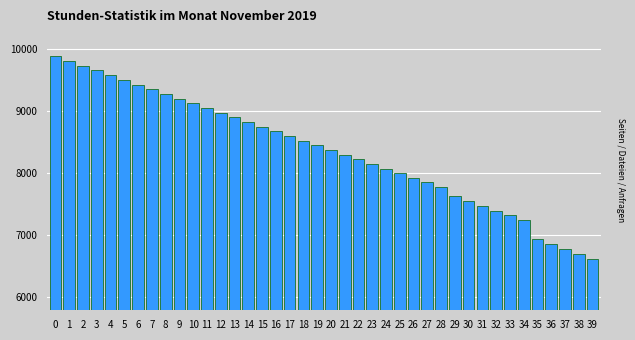

The value at 19 is 8439.9. True or false?

True